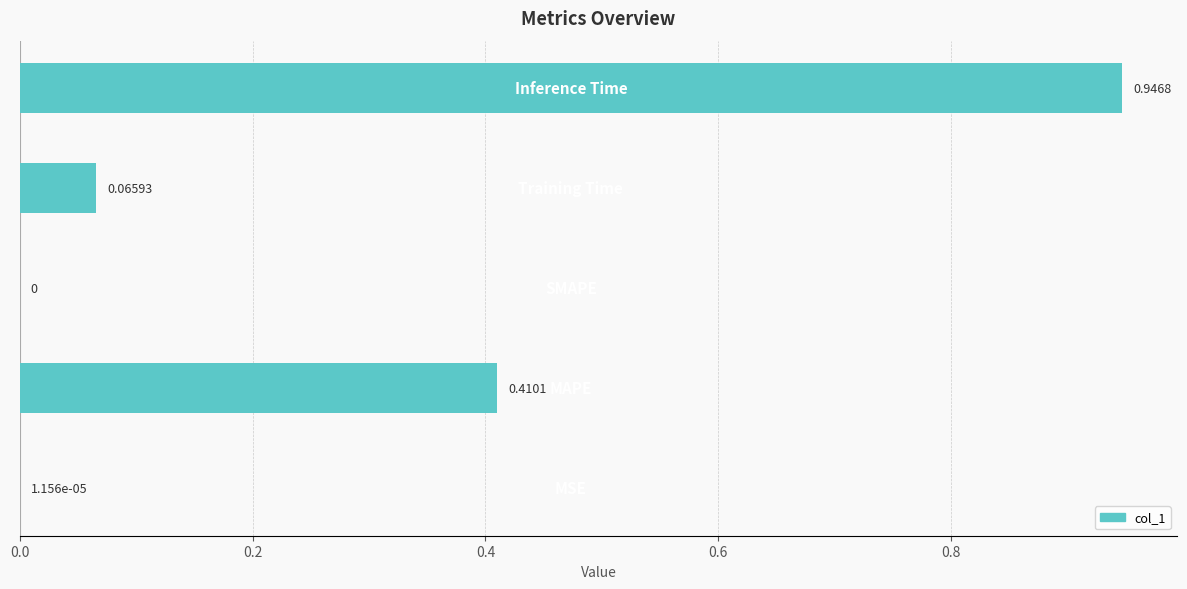

What is the sum of all values?

1.4